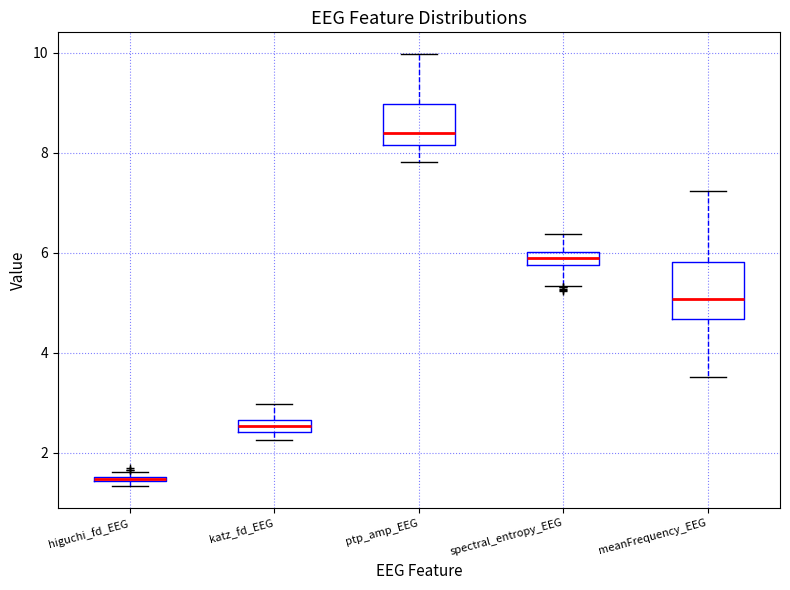

Which box is the tallest, from its lower edge to its upper edge?

meanFrequency_EEG